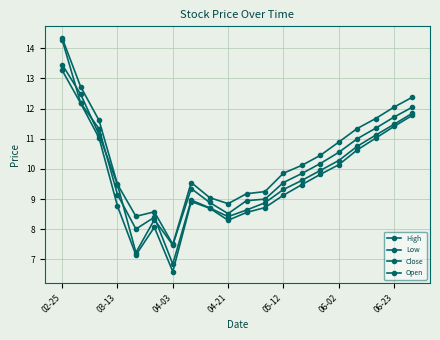

How many lines are shown in the chart?

4